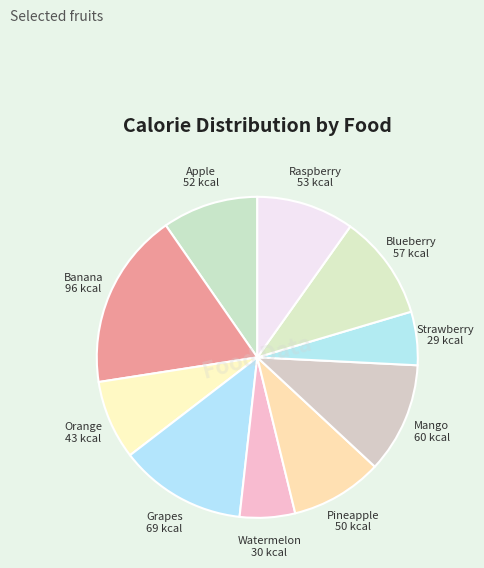

Combined, do Watermelon and Raspberry account for over 50%?

No